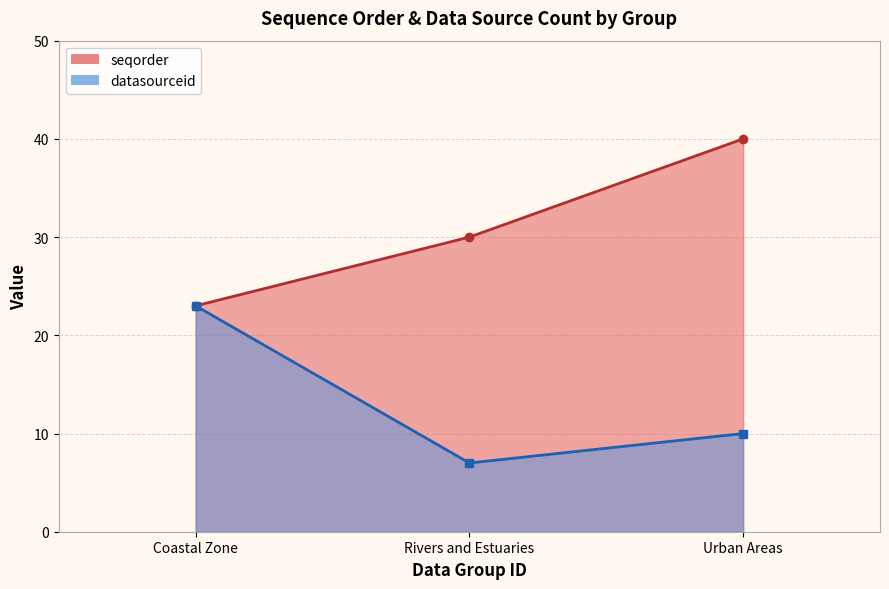

What is the label of the 3rd point from the right?

Coastal Zone